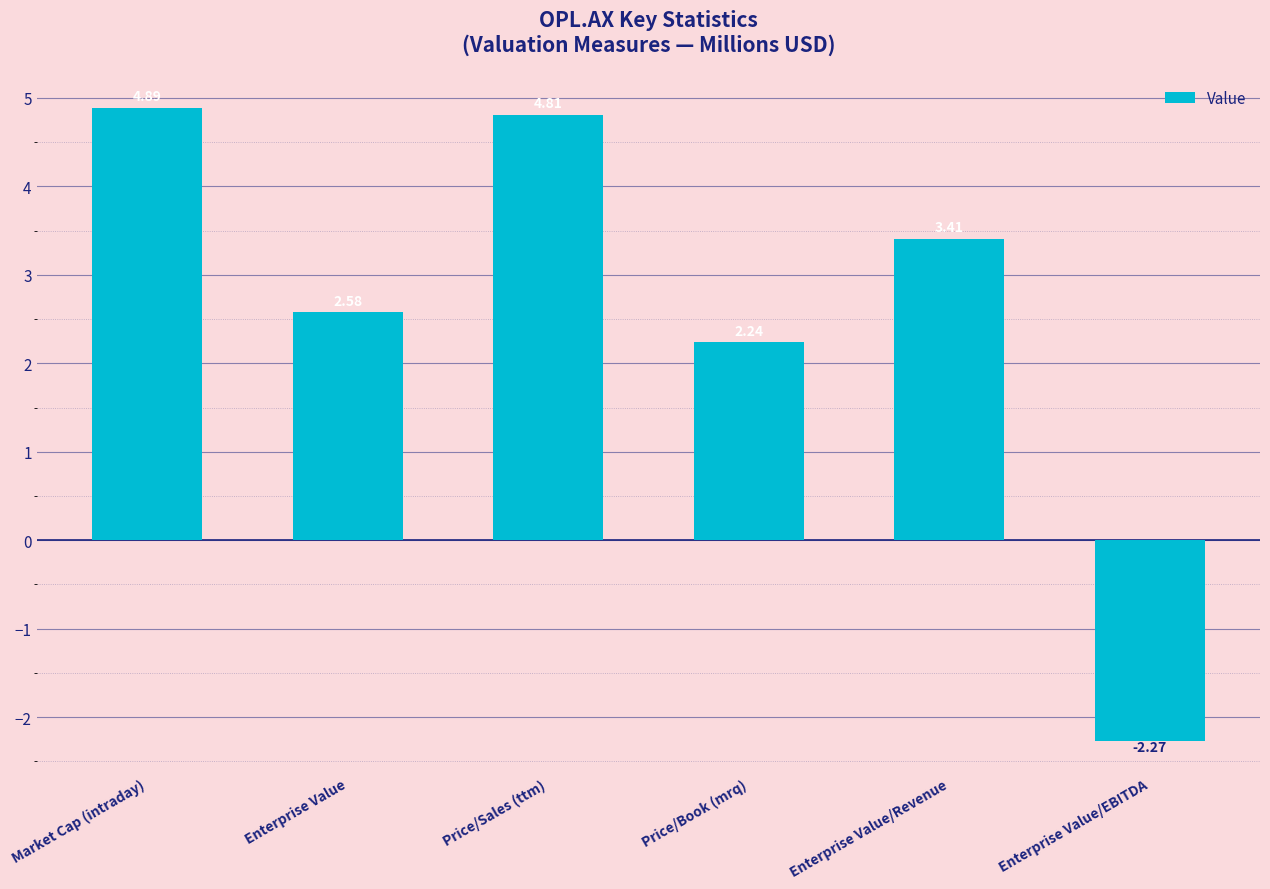

How many distinct data groups are displayed?

1